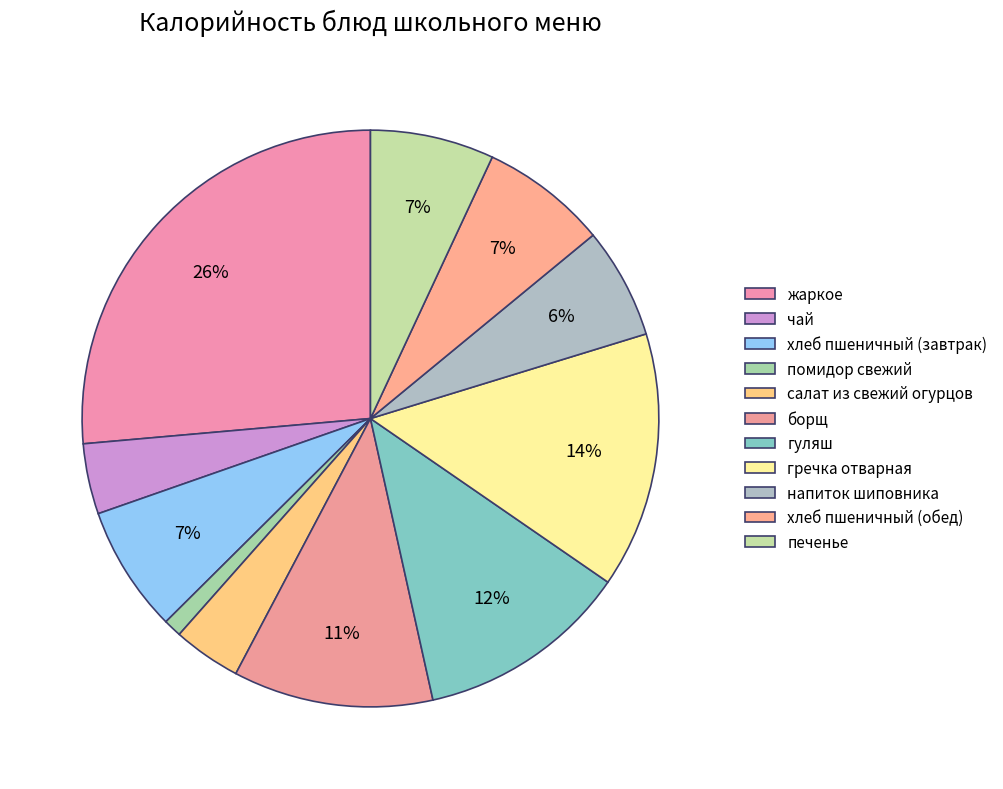

Is it true that борщ is 22% of the pie?

False